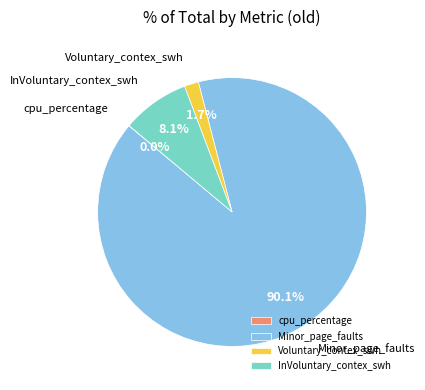

Is there any slice that represents more than half of the pie?

Yes